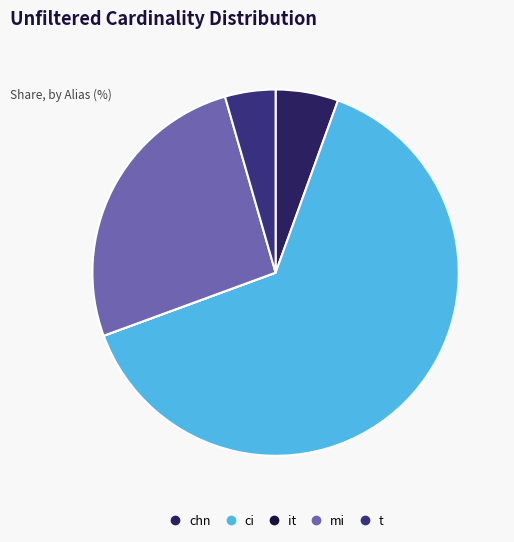

To the nearest percent, what is the average slice percentage?

20%